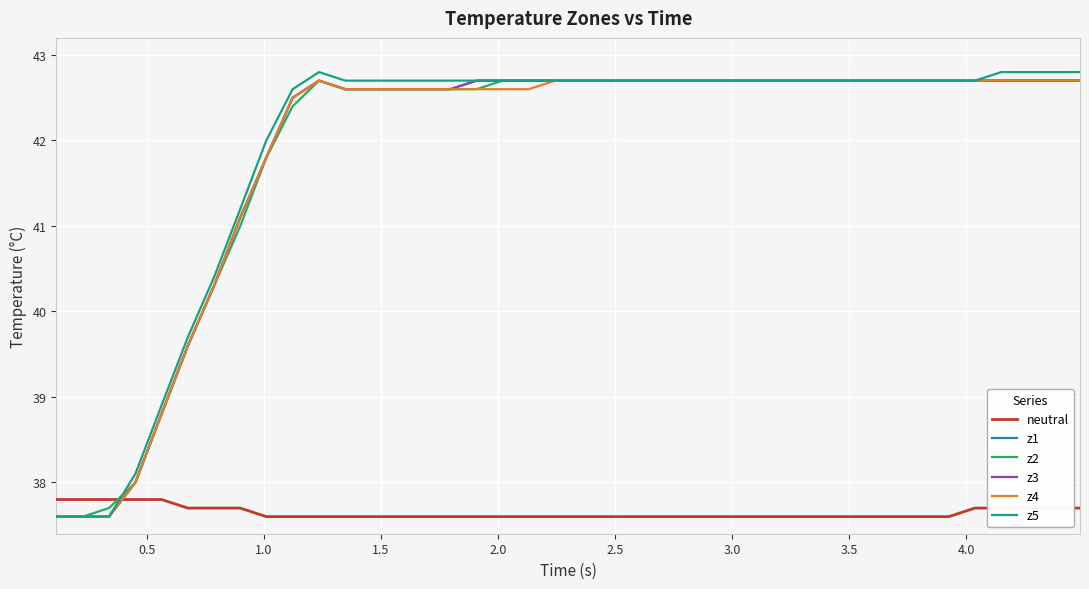

Does the chart have visible grid lines?

Yes